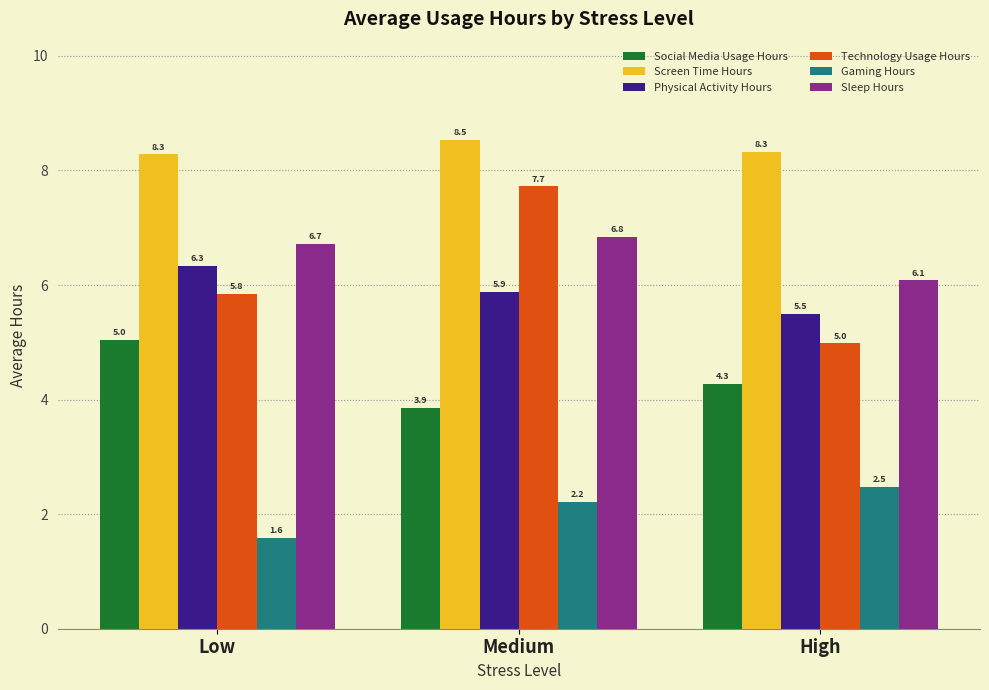

How many data points does each series have?

3